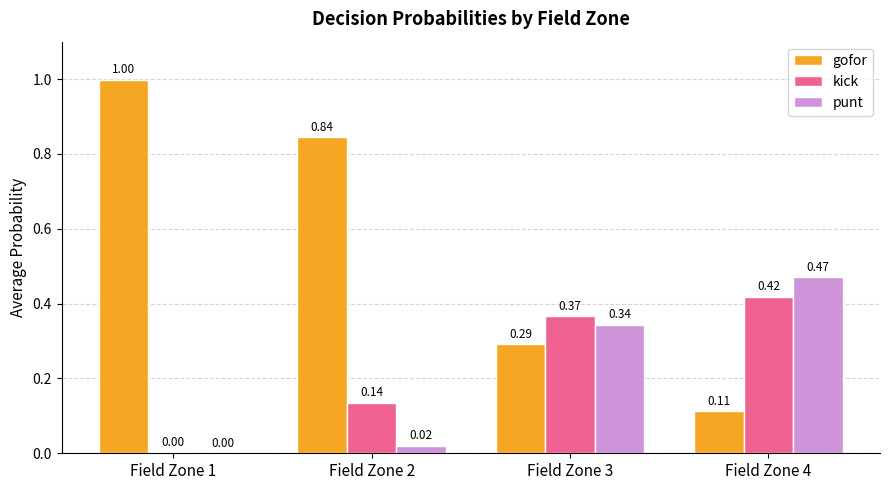

The punt series shows 0.0 at Field Zone 2. True or false?

True